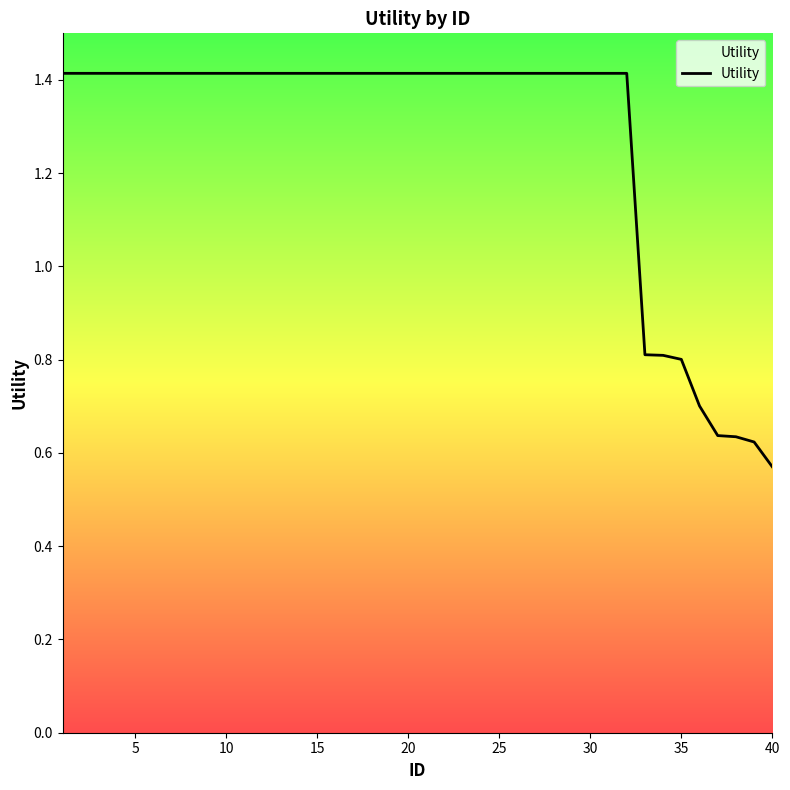

What is the maximum value shown in the chart?

1.4